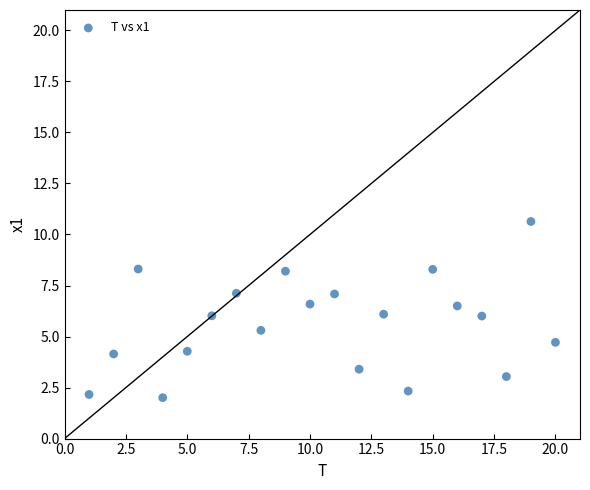

What is the range of X values (max minus min)?

19.0